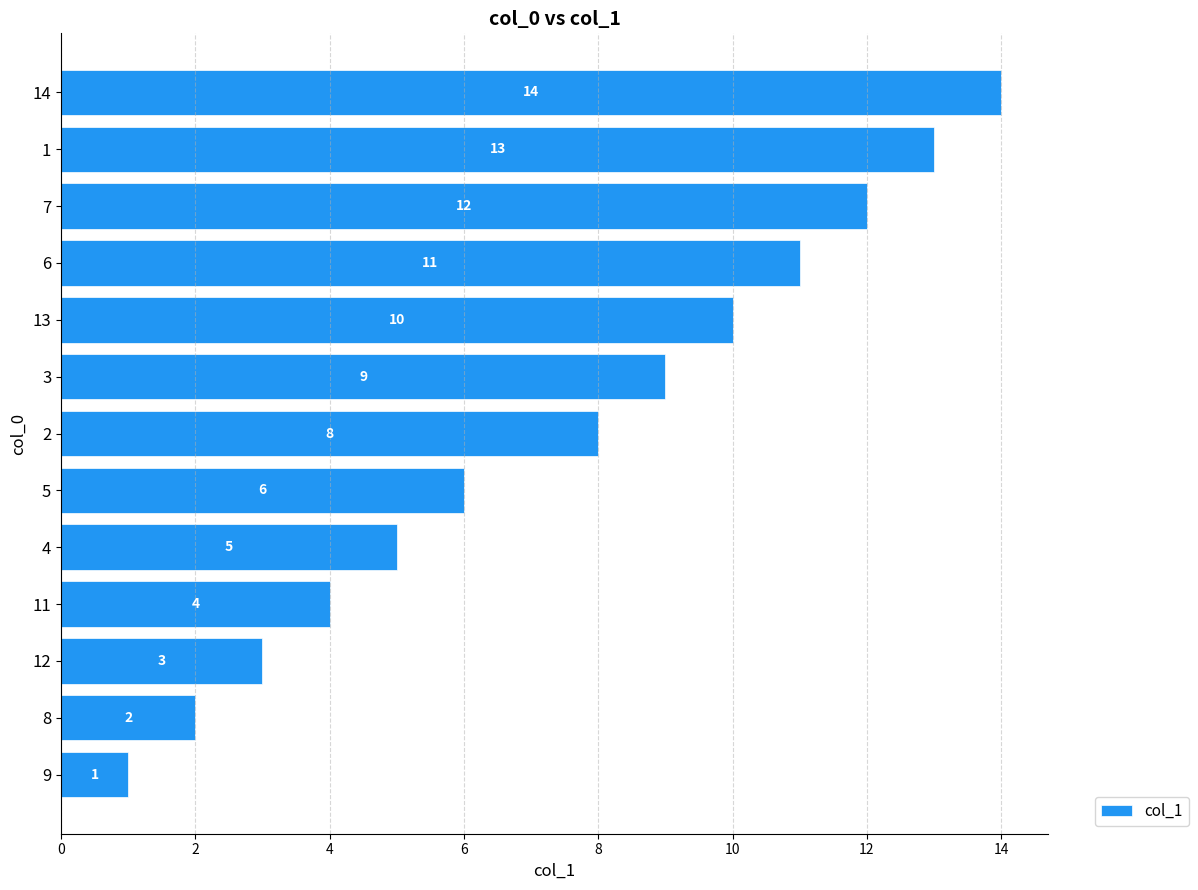

How many values are below 8?

6